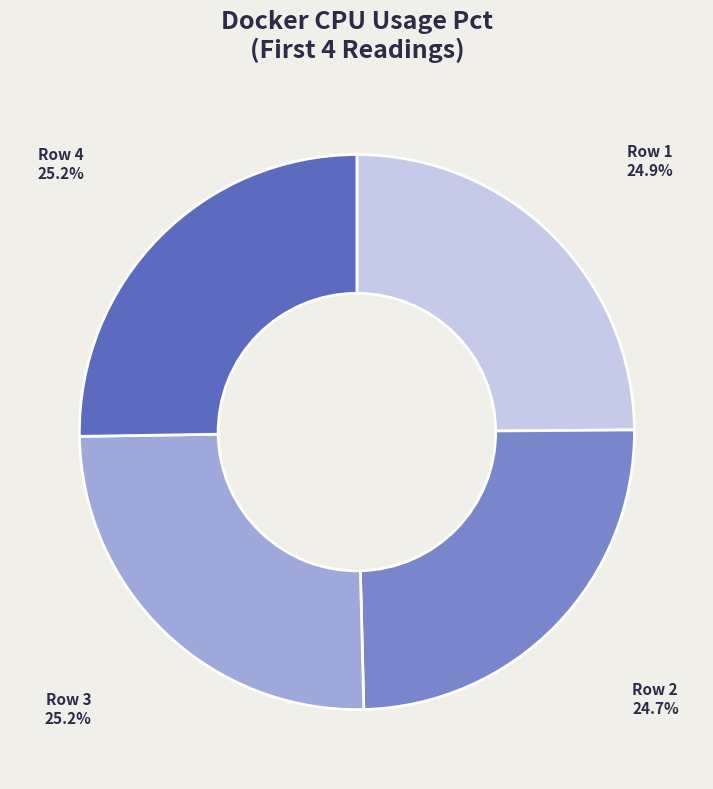

Do Row 4 and Row 1 together represent more than half of the pie?

Yes